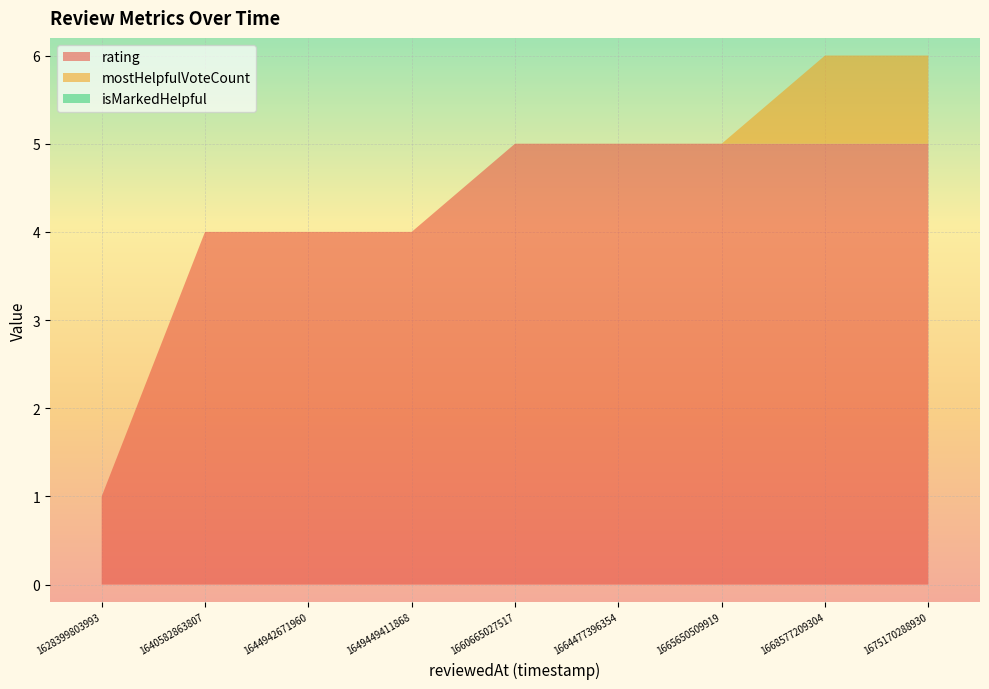

Reading left to right, what are all the values shown in this chart?

rating: 1628399803993=1	1640582863807=4	1644942671960=4	1649449411868=4	1660665027517=5	1664477396354=5	1665650509919=5	1668577209304=5	1675170288930=5
mostHelpfulVoteCount: 1628399803993=0	1640582863807=0	1644942671960=0	1649449411868=0	1660665027517=0	1664477396354=0	1665650509919=0	1668577209304=1	1675170288930=1
isMarkedHelpful: 1628399803993=0	1640582863807=0	1644942671960=0	1649449411868=0	1660665027517=0	1664477396354=0	1665650509919=0	1668577209304=0	1675170288930=0